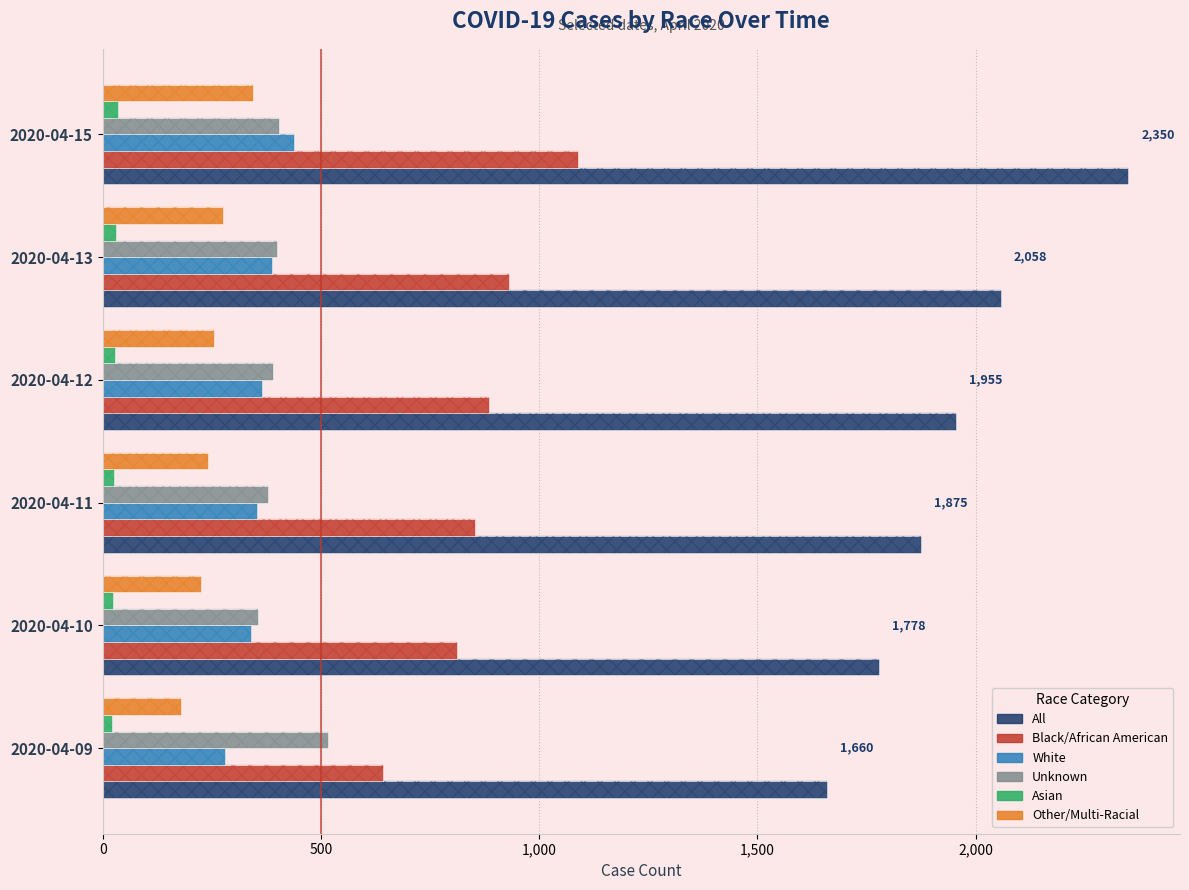

What is the sum of all Asian values?

165